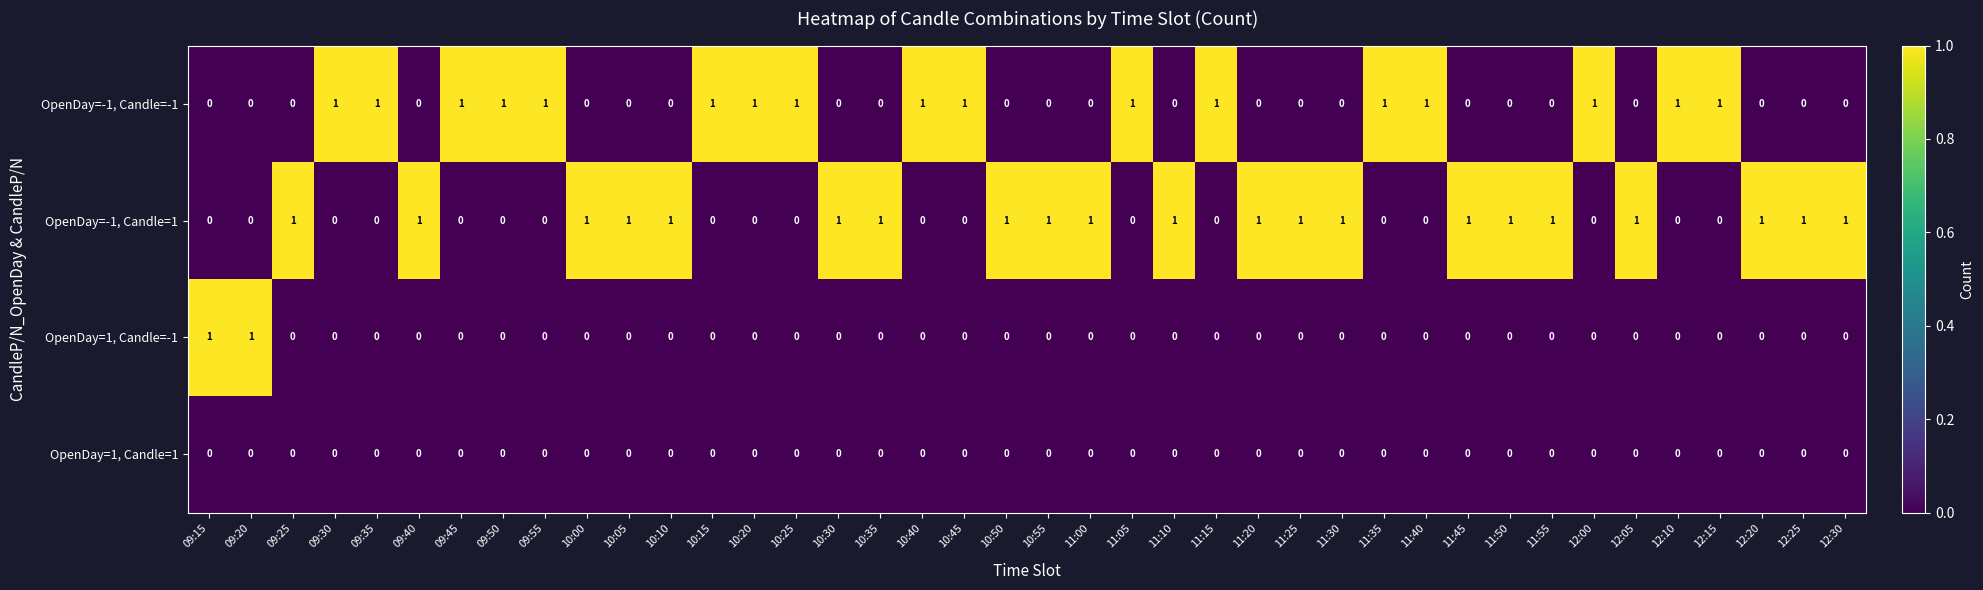

Count the OpenDay=-1, Candle=-1 values in the range 0 to 1.

40